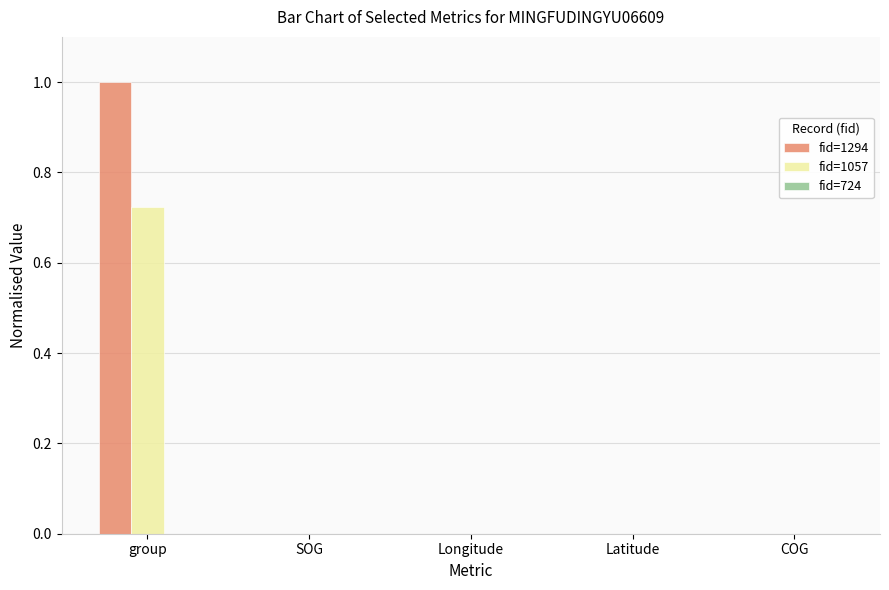

Which series has the largest total across all categories?

fid=1294